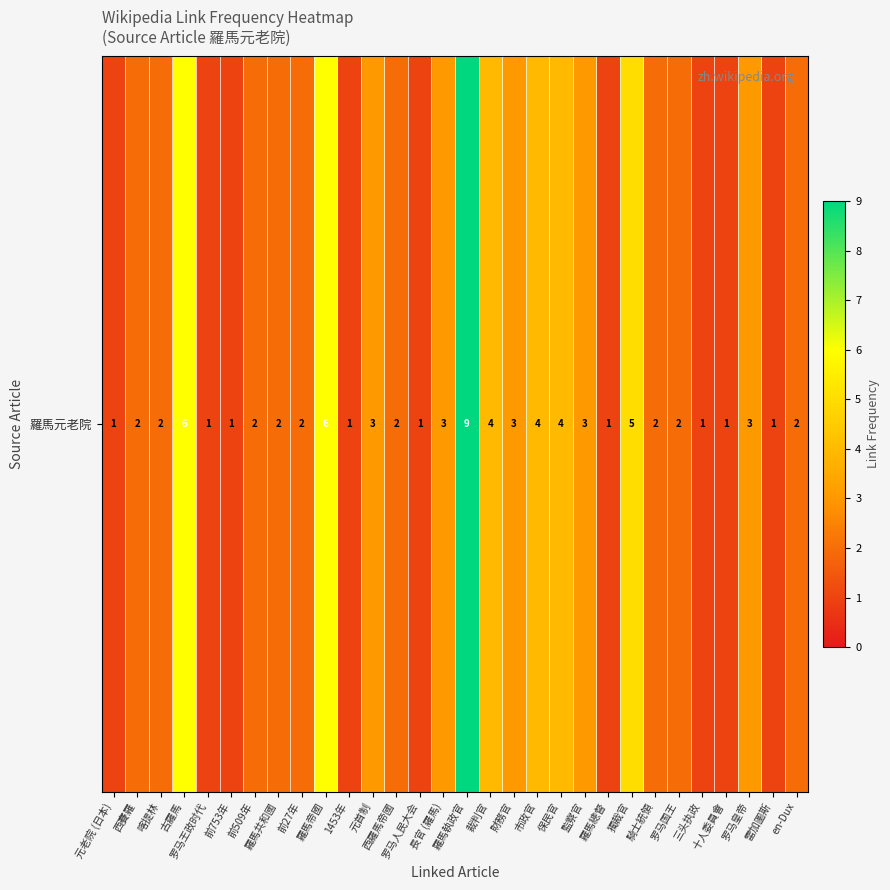

The chart shows a value of 1 at 1453年. True or false?

False